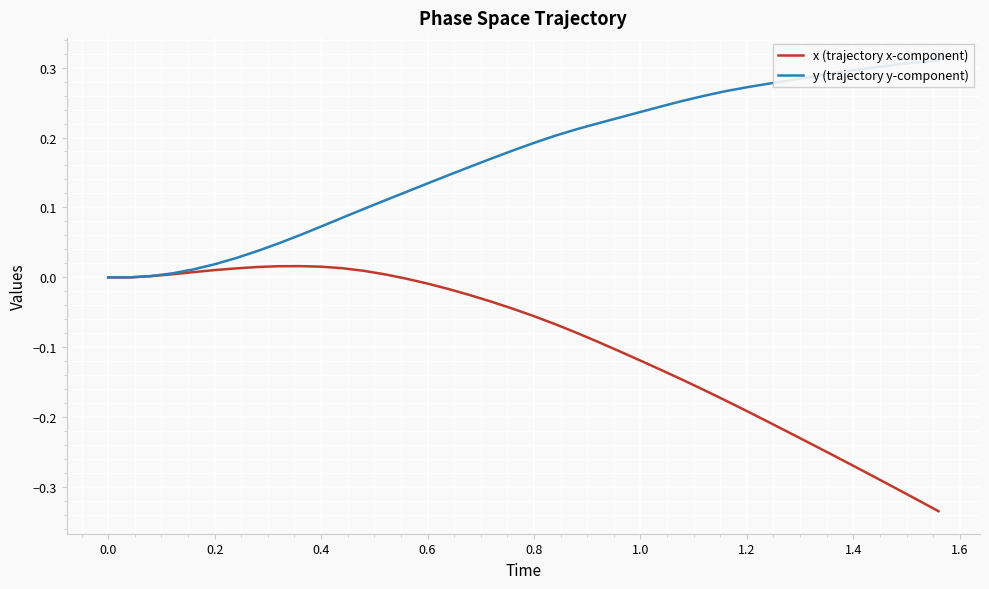

Does the chart display data point markers on the line(s)?

No